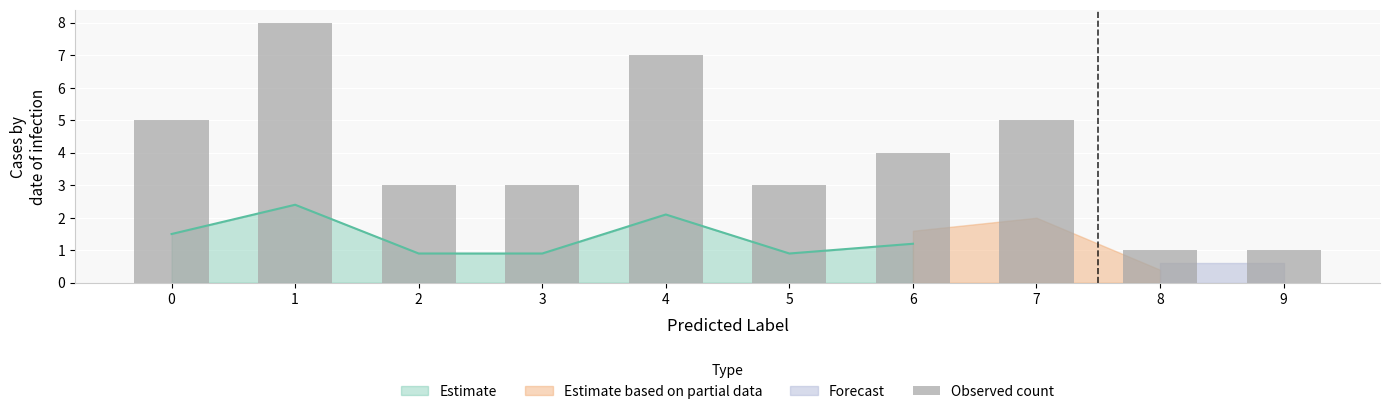

What is the difference between the values at 1 and 3?

5